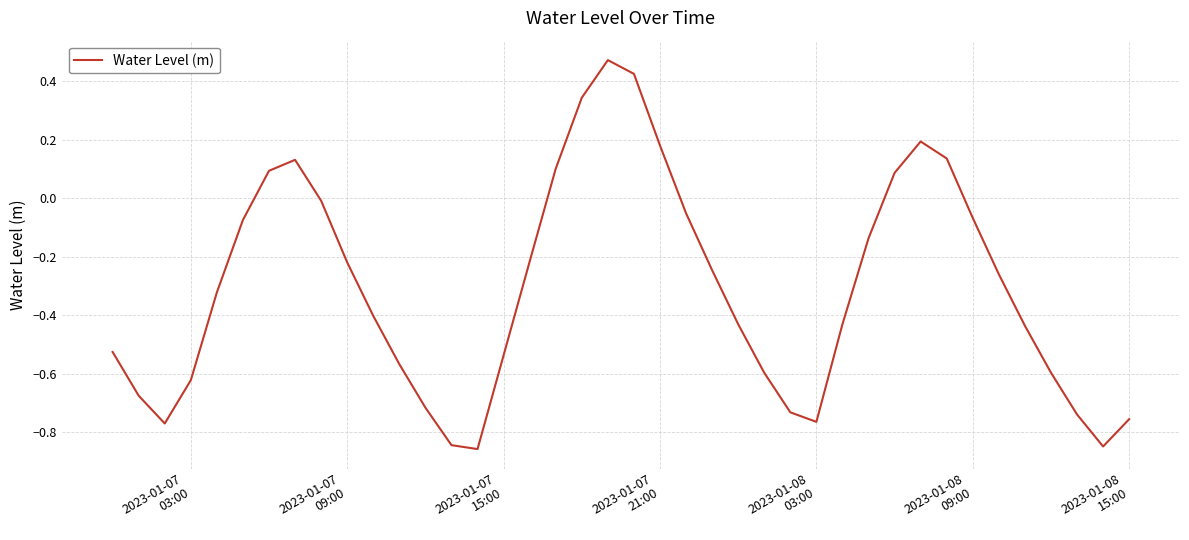

What is the difference between the maximum and minimum values?

1.3